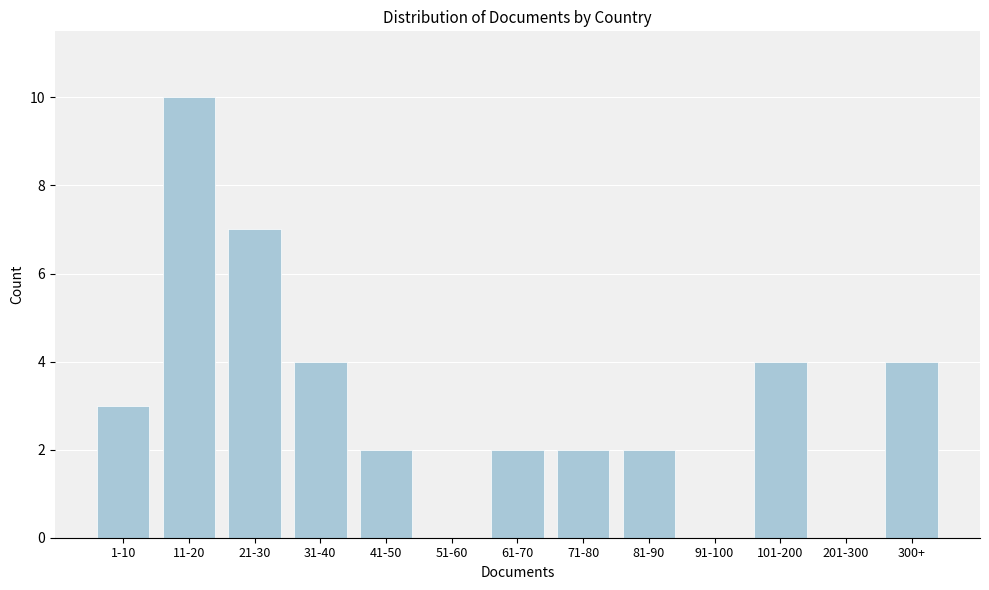

Reading left to right, list all the values displayed in this chart.

1-10=3	11-20=10	21-30=7	31-40=4	41-50=2	51-60=0	61-70=2	71-80=2	81-90=2	91-100=0	101-200=4	201-300=0	300+=4